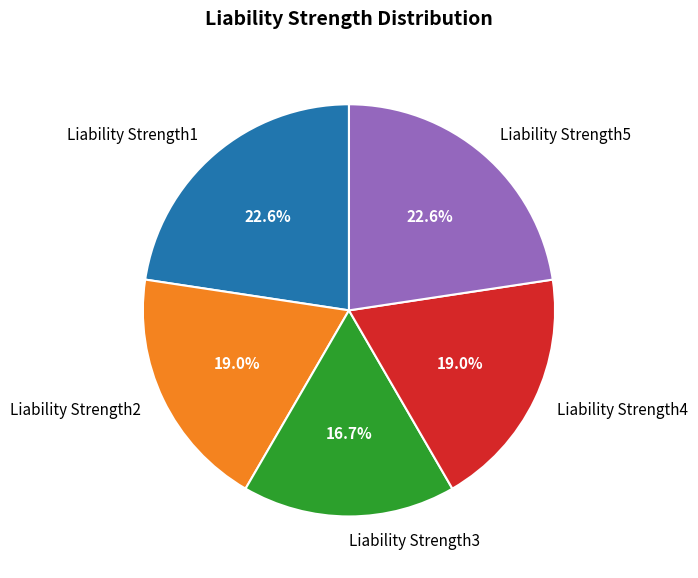

What is the total percentage of Liability Strength1 and Liability Strength5?

45.2%